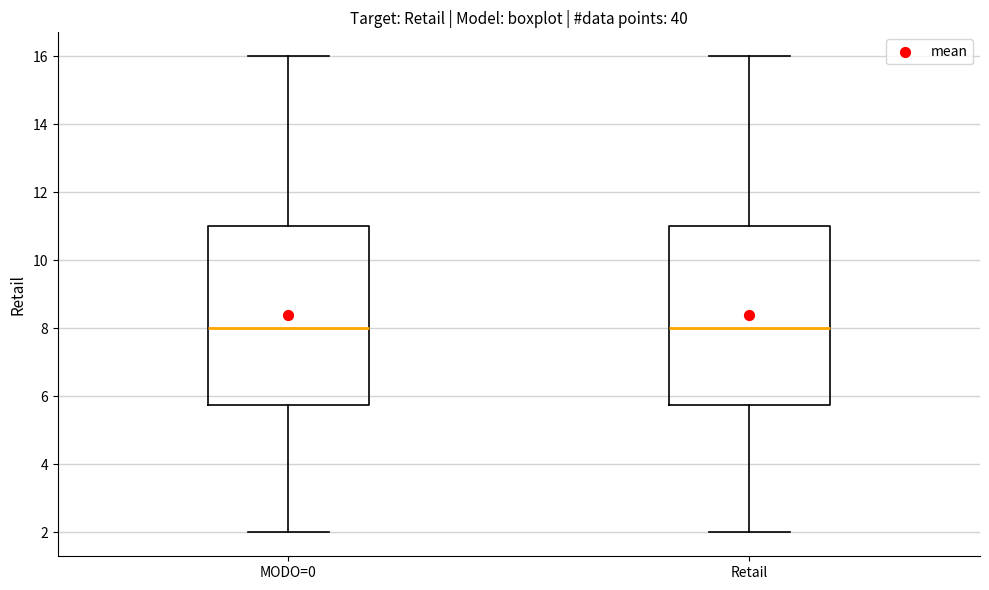

Reading left to right, read every box against the y-axis: the position of its median line, the range the box covers, and the ends of its whiskers. The values are not printed on the chart, so give them approximately, as read against the axis.

MODO=0: median 8.0, box 5.8 to 11.0, whiskers 2.0 to 16.0
Retail: median 8.0, box 5.8 to 11.0, whiskers 2.0 to 16.0